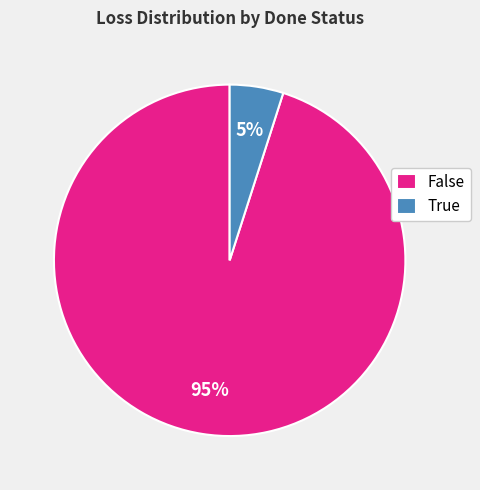

To the nearest percent, what portion does False represent?

95%